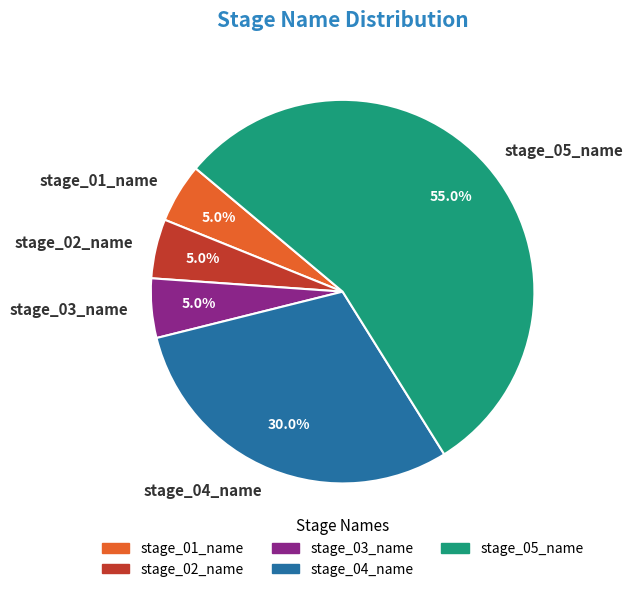

To the nearest percent, what portion does stage_04_name represent?

30%